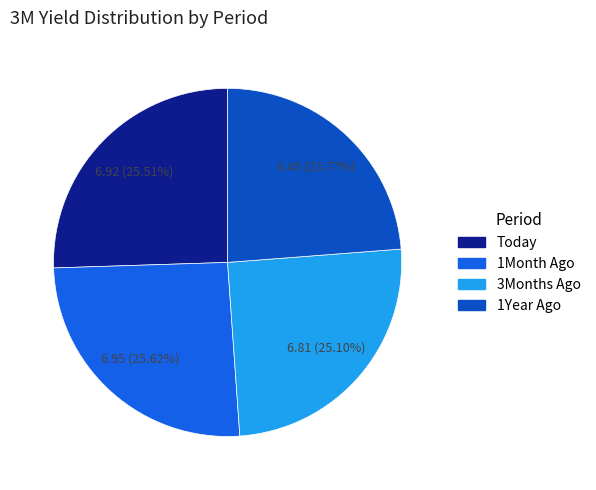

The 1Year Ago slice represents 12% of the pie. True or false?

False